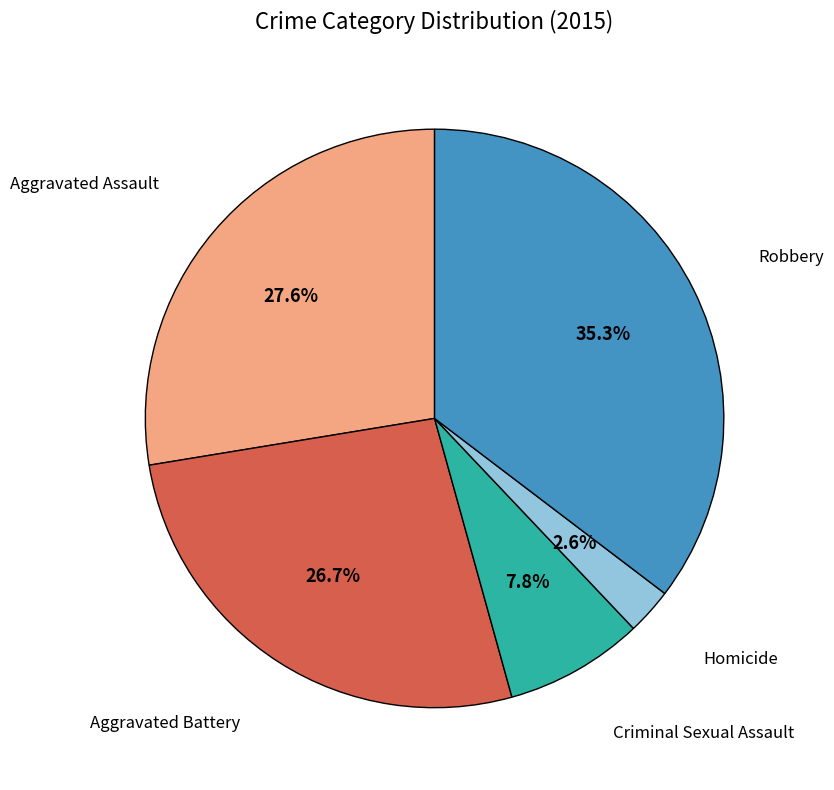

What percentage do Aggravated Battery and Aggravated Assault together represent?

54.3%